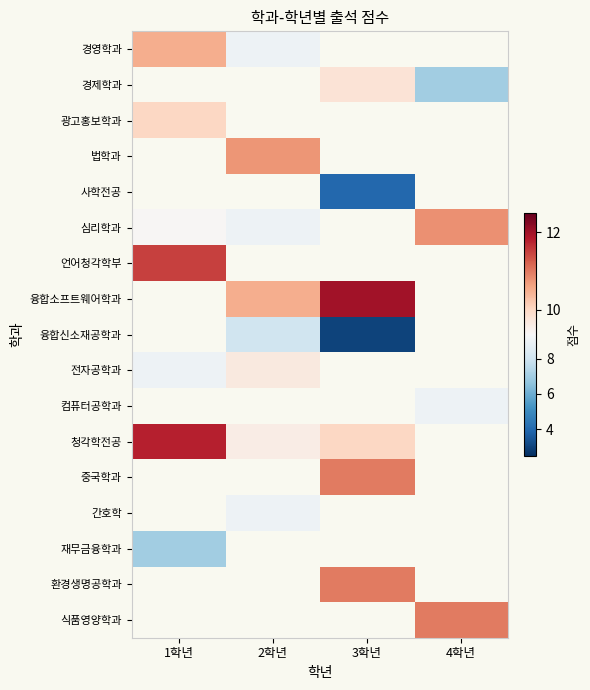

Where is 청각학전공 nearest to the value 10?

3학년